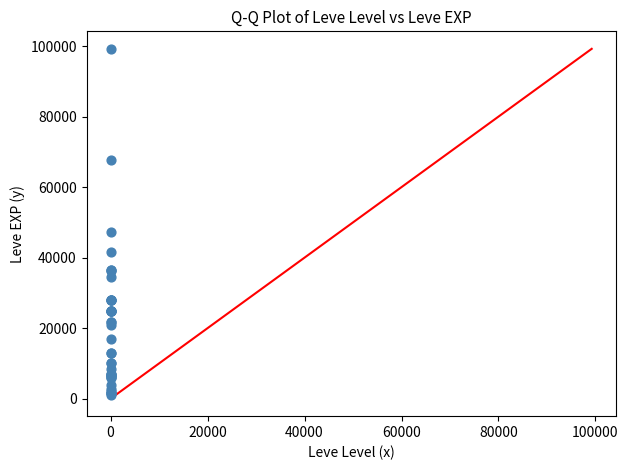

What Y value in the scatter plot is closest to 50190?

47200